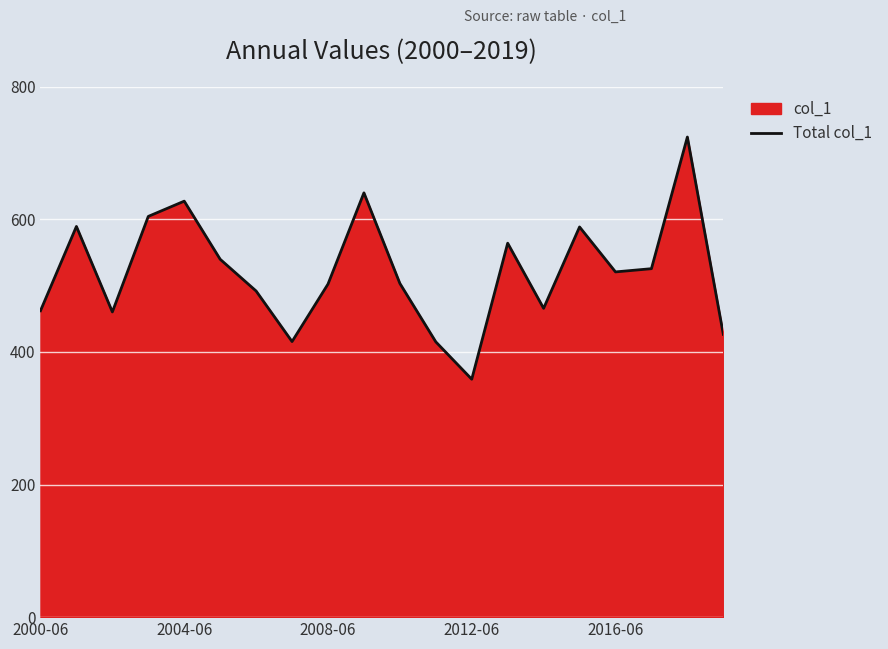

How many interior local peaks (higher than both neighbors) does the data have?

6